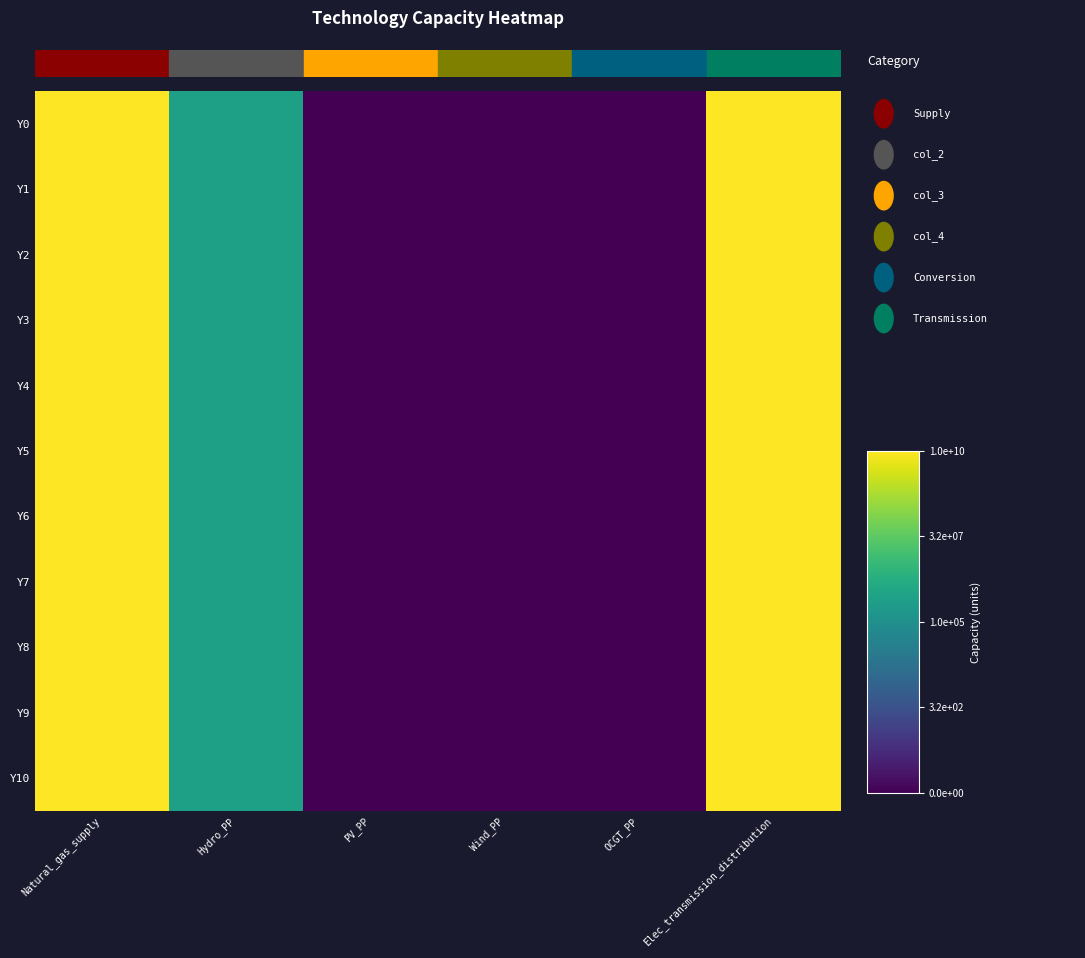

Rank the series by their maximum value, from highest to lowest.

Y0, Y1, Y2, Y3, Y4, Y5, Y6, Y7, Y8, Y9, Y10